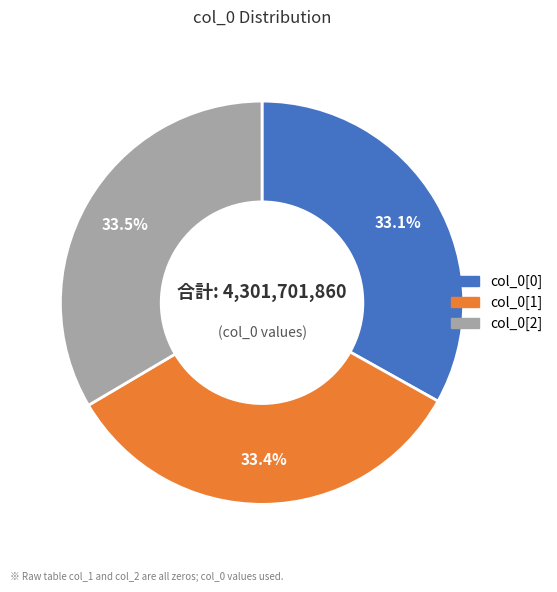

Does any single category account for the majority?

No